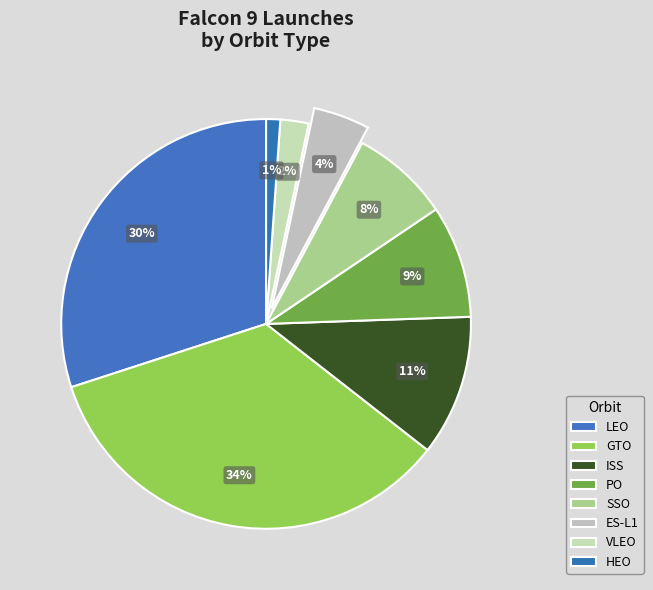

Which slice is the smallest?

HEO